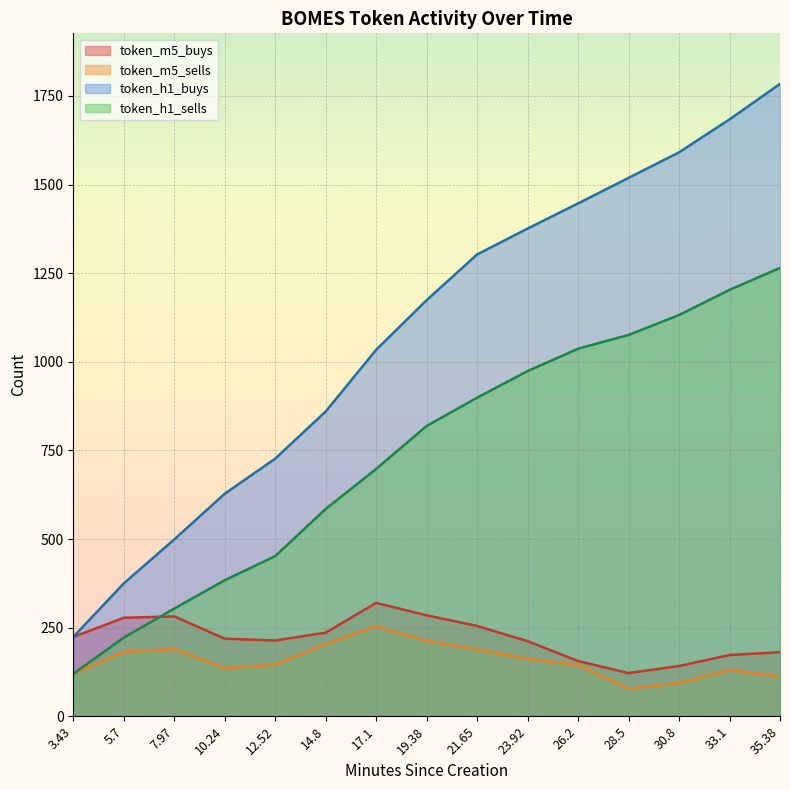

Where does the token_m5_buys series first go above 219?

3.43